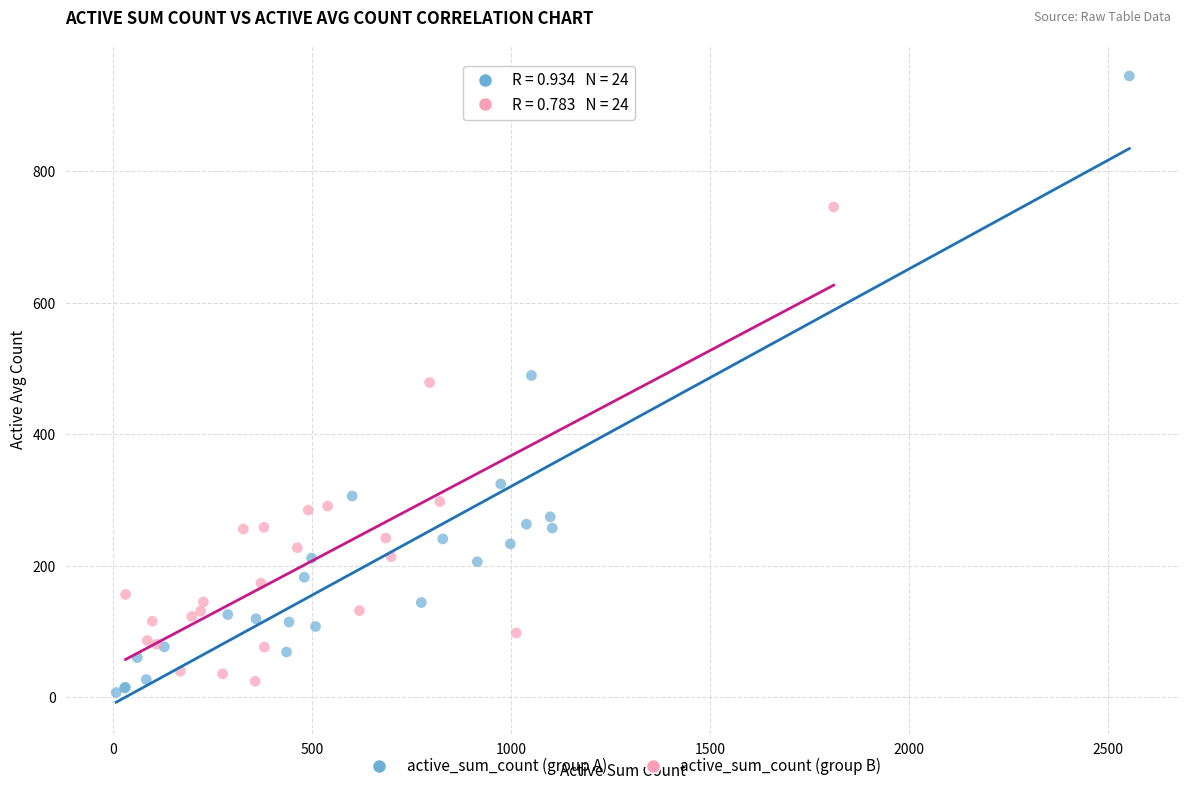

Which series contains the highest Y value?

active_sum_count (group A)